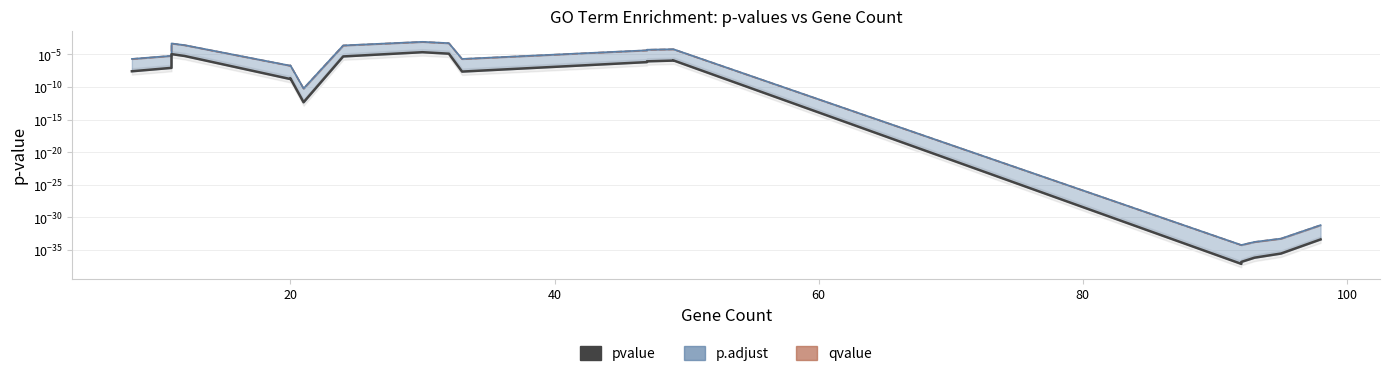

Is it true that the value at 8 is 0.0?

False